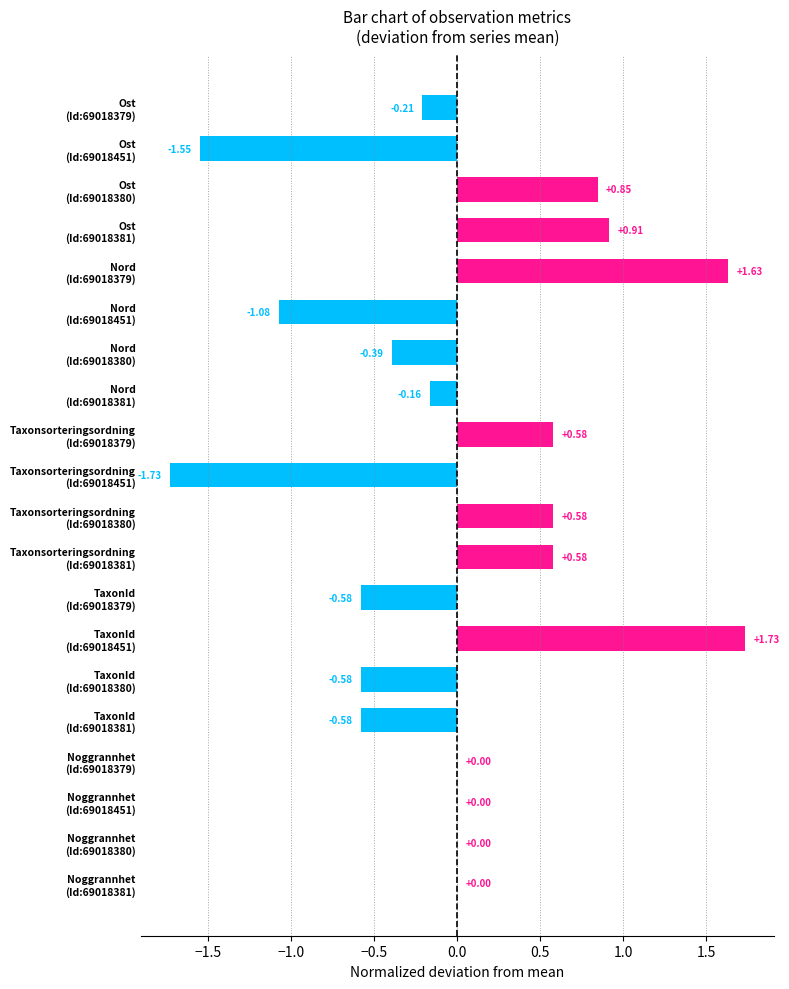

Count the number of categories in the chart.

20